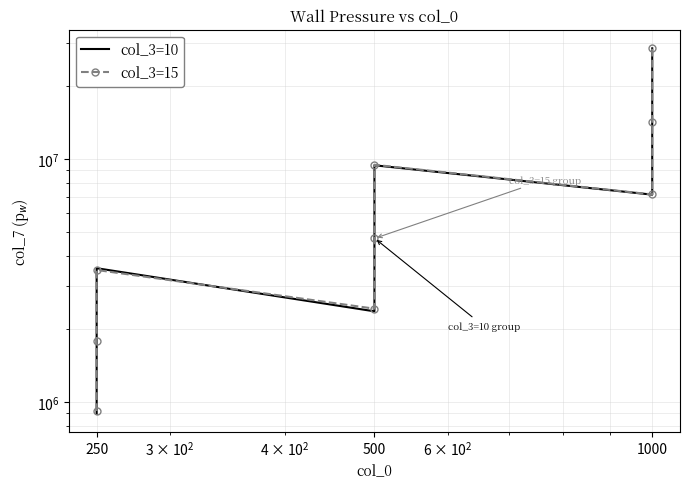

True or false: col_3=15 has a value of 7147406.3 at 1000.

True